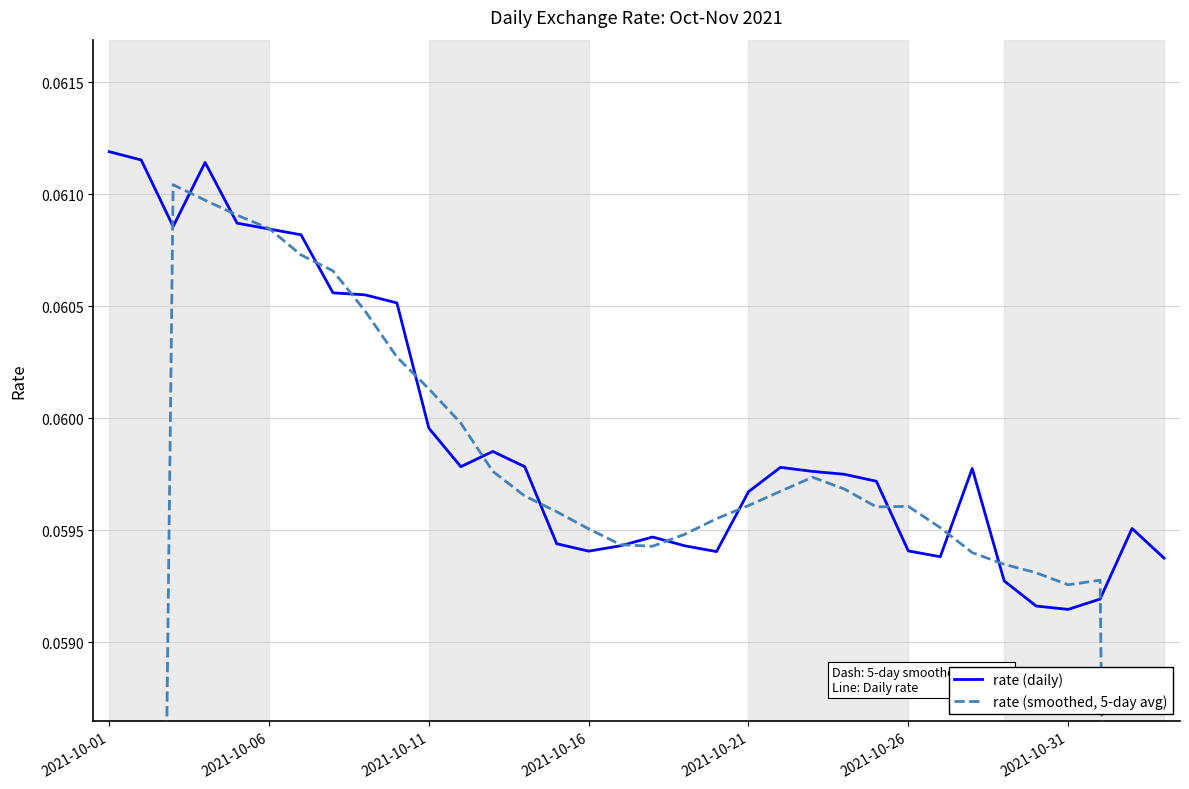

Which series has the largest total across all categories?

rate (daily)